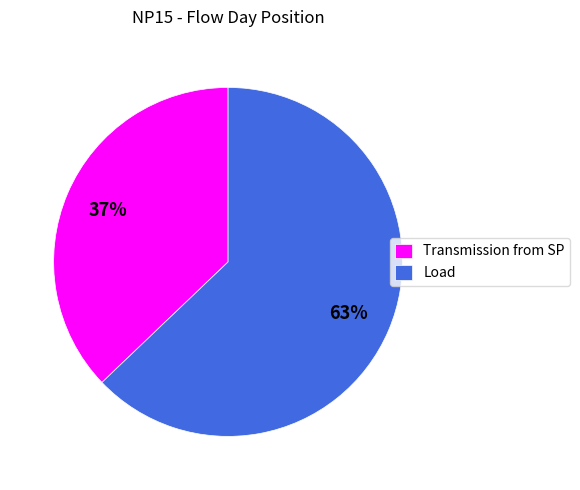

What is the ratio of the value at Transmission from SP to the value at Load?

0.6